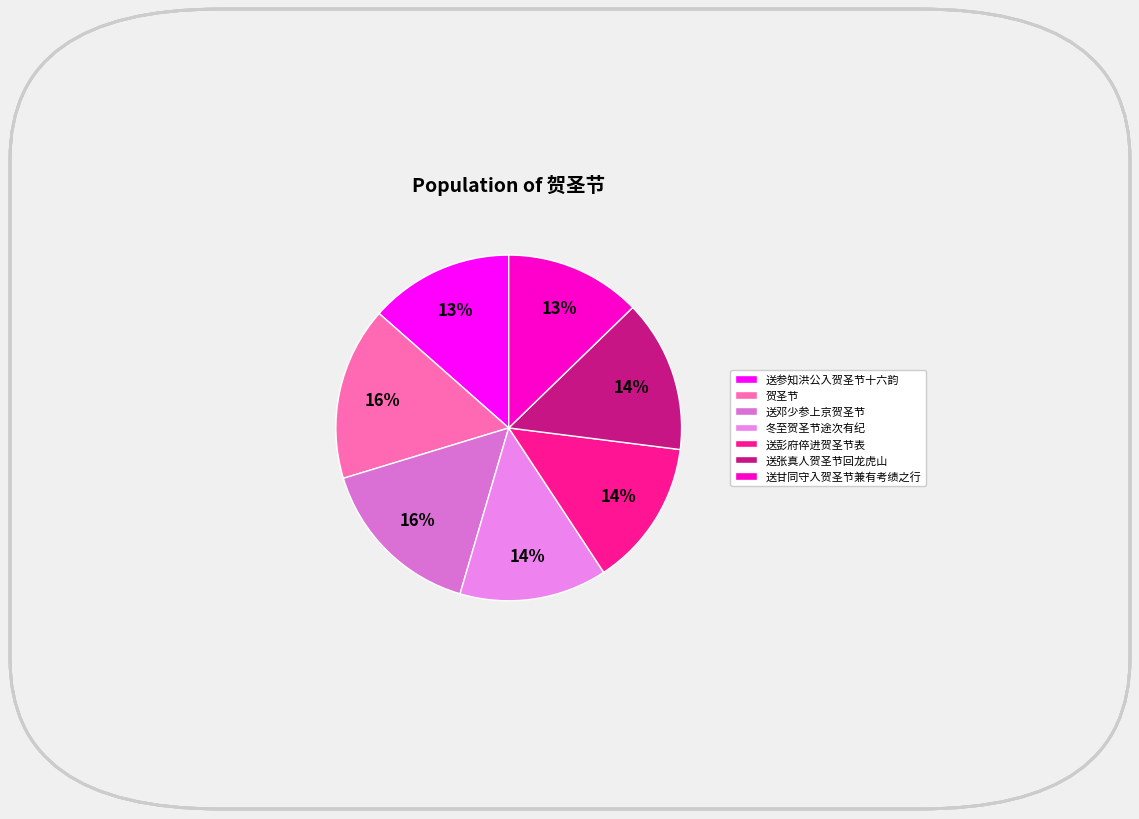

What is the total percentage of 送甘同守入贺圣节兼有考绩之行 and 冬至贺圣节途次有纪?

26.5%